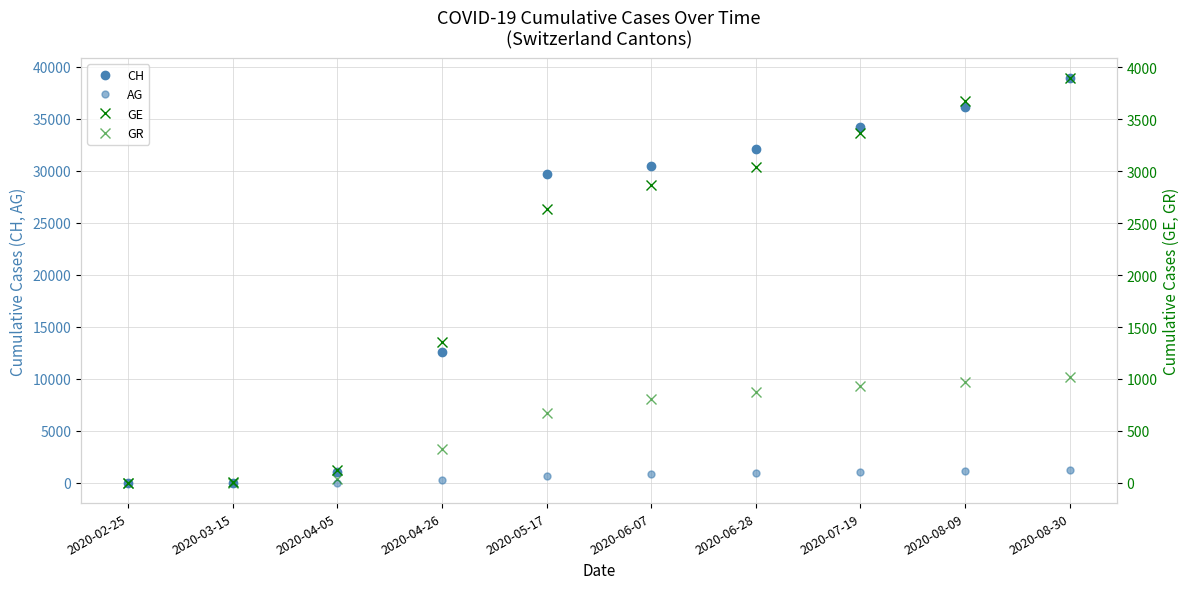

Reading left to right, list all the values displayed in this chart.

CH: 2020-02-25=0	2020-03-15=22	2020-04-05=1002	2020-04-26=12580	2020-05-17=29706	2020-06-07=30505	2020-06-28=32086	2020-07-19=34176	2020-08-09=36128	2020-08-30=38900
AG: 2020-02-25=0	2020-03-15=0	2020-04-05=23	2020-04-26=278	2020-05-17=661	2020-06-07=816	2020-06-28=919	2020-07-19=1037	2020-08-09=1161	2020-08-30=1262
GE: 2020-02-25=0	2020-03-15=4	2020-04-05=125	2020-04-26=1351	2020-05-17=2640	2020-06-07=2867	2020-06-28=3040	2020-07-19=3368	2020-08-09=3676	2020-08-30=3895
GR: 2020-02-25=0	2020-03-15=0	2020-04-05=36	2020-04-26=324	2020-05-17=676	2020-06-07=806	2020-06-28=878	2020-07-19=931	2020-08-09=974	2020-08-30=1017